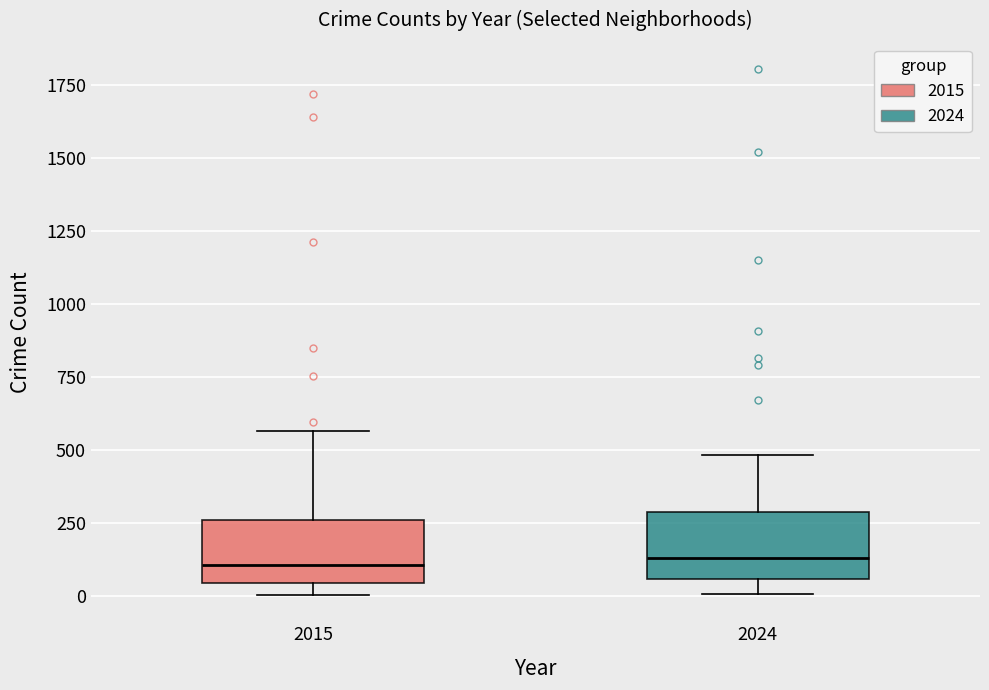

Reading left to right, read every box against the y-axis: the position of its median line, the range the box covers, and the ends of its whiskers. The values are not printed on the chart, so give them approximately, as read against the axis.

2015: median 100, box 50 to 250, whiskers 0 to 550
2024: median 150, box 50 to 300, whiskers 0 to 500